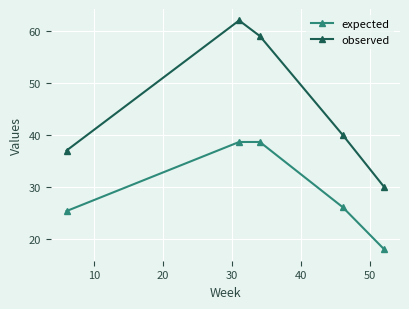

What is the sum of all expected values?

146.8